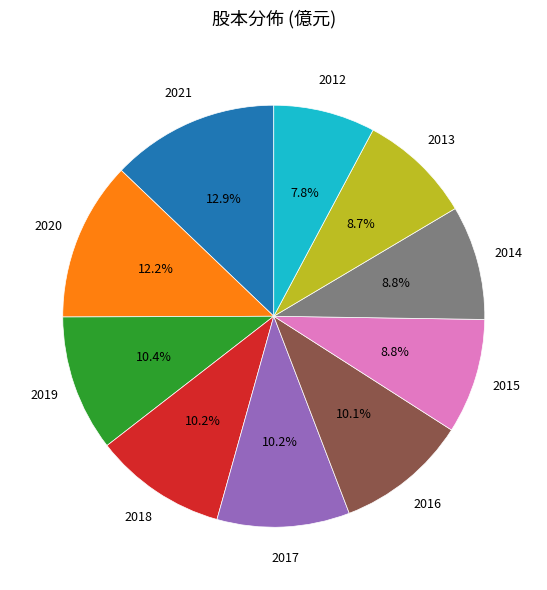

Is there a majority slice in this chart?

No